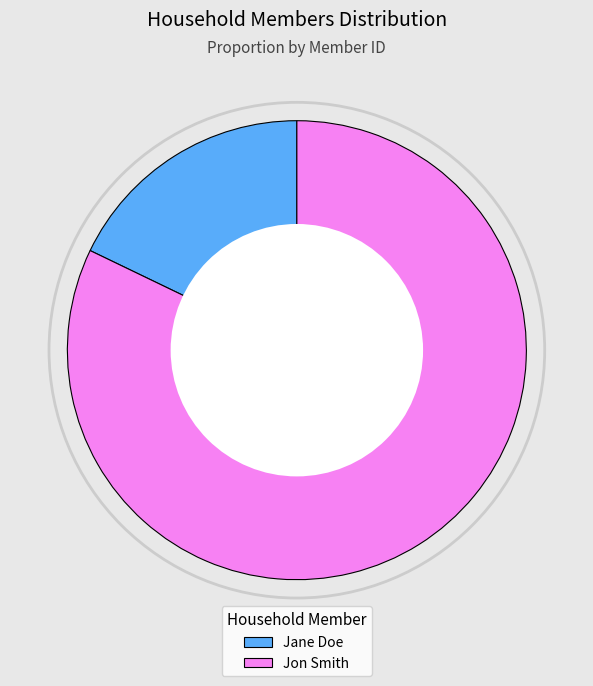

How many segments does this pie chart have?

2